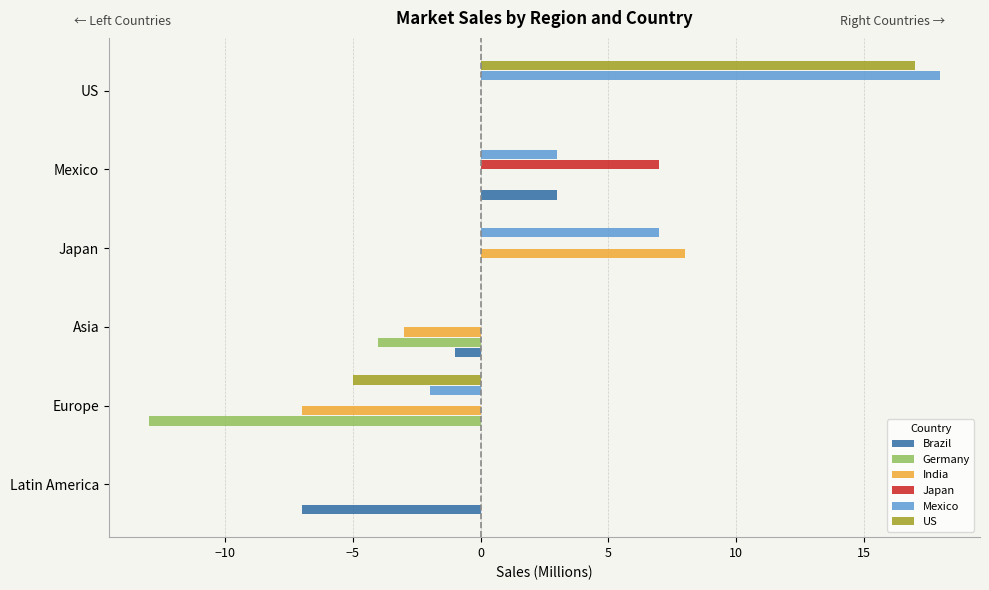

What is the sum of the Mexico values at US and Mexico?

21